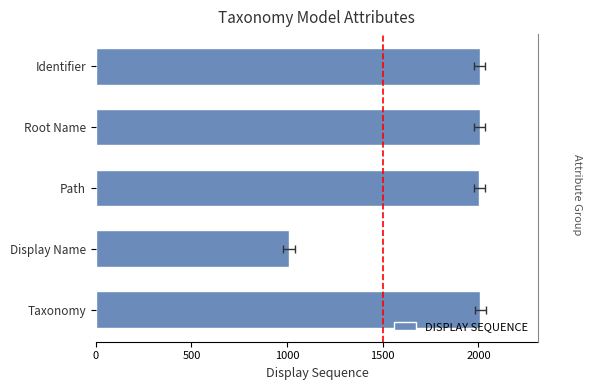

What is the smallest value displayed?

1010